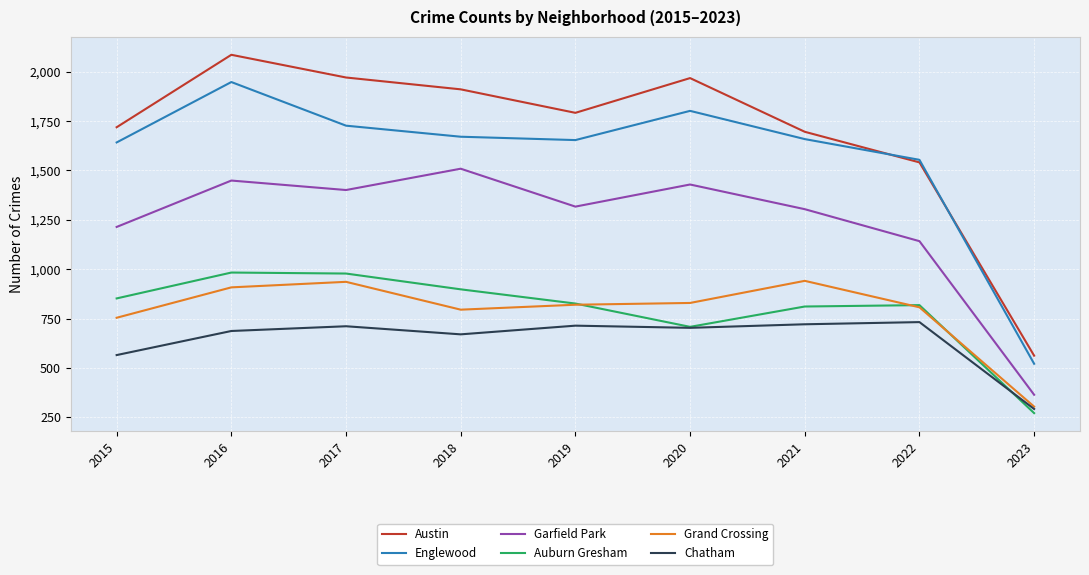

Which series has the largest total across all categories?

Austin